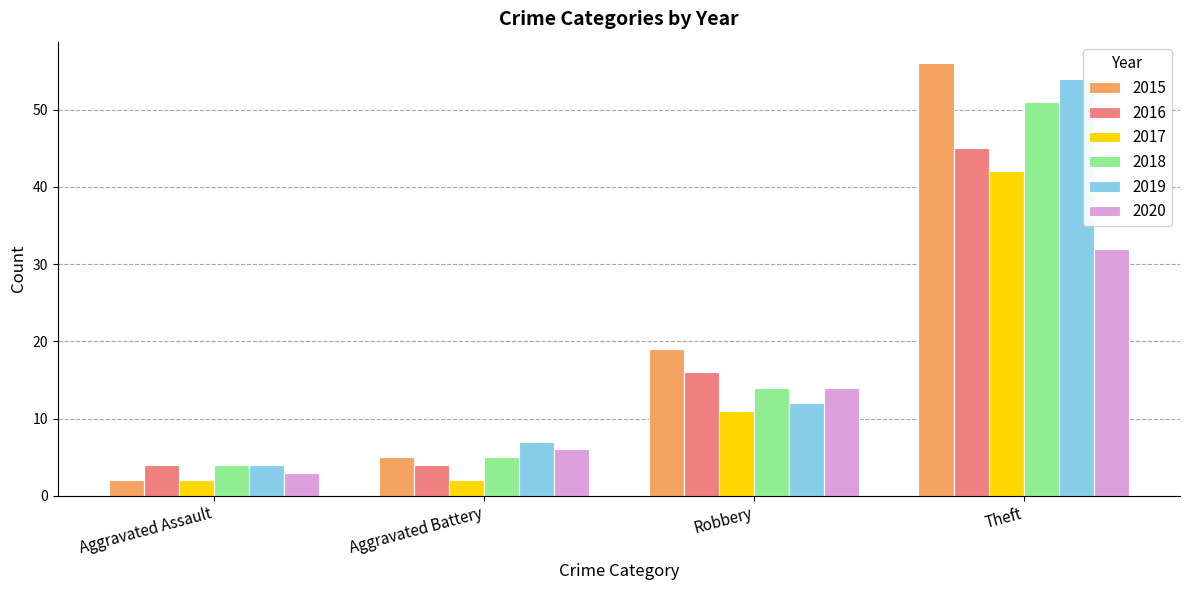

Is the value of 2019 at Aggravated Battery greater than the value of 2015 at Aggravated Battery?

Yes